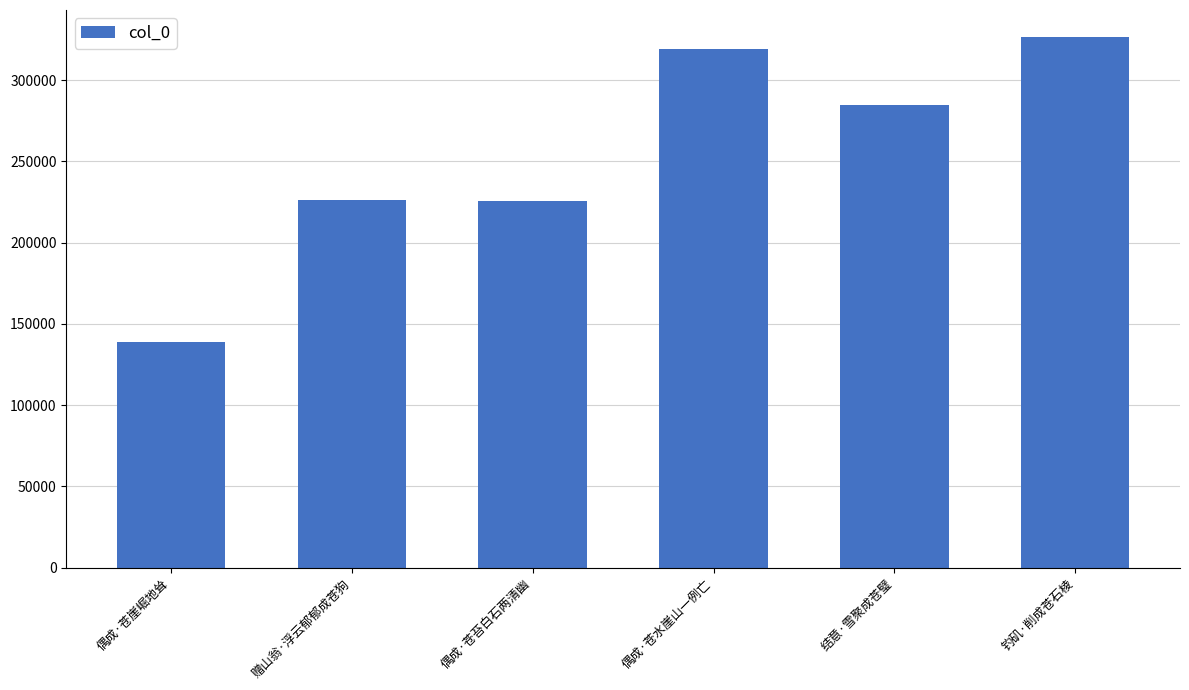

At which label does the data first exceed 284939?

偶成·苍水崖山一例亡